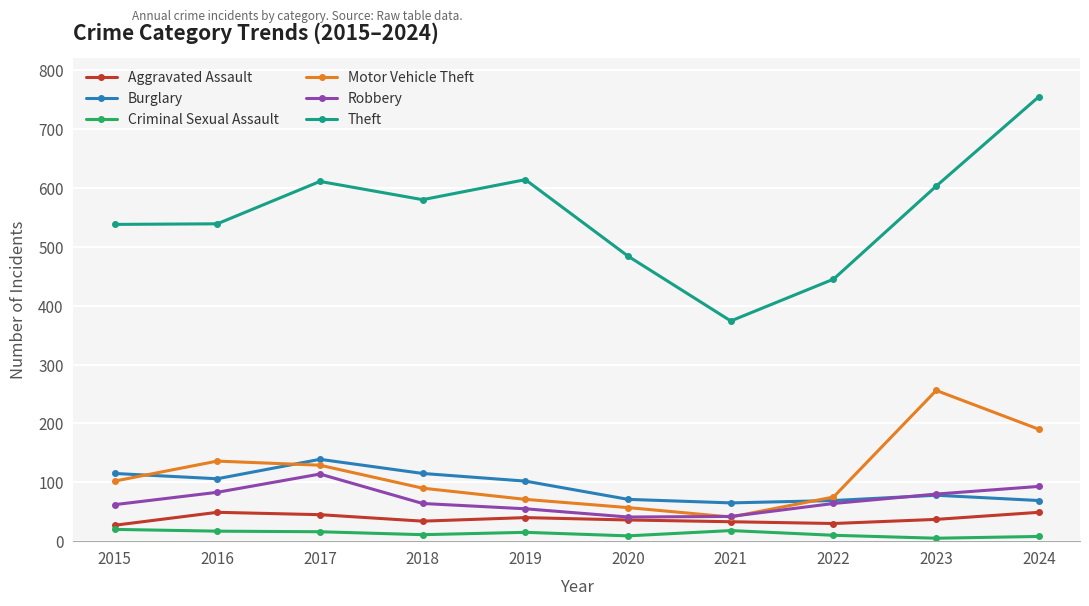

Does the chart display data point markers on the line(s)?

Yes